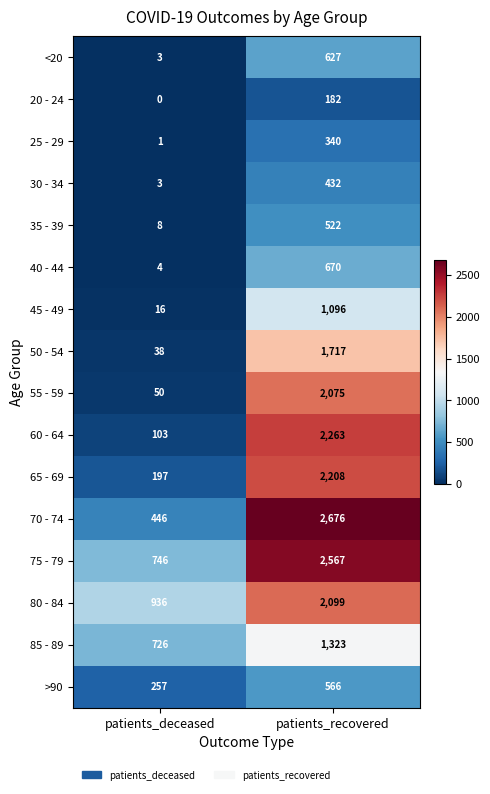

The value of >90 at patients_recovered is 566. True or false?

True